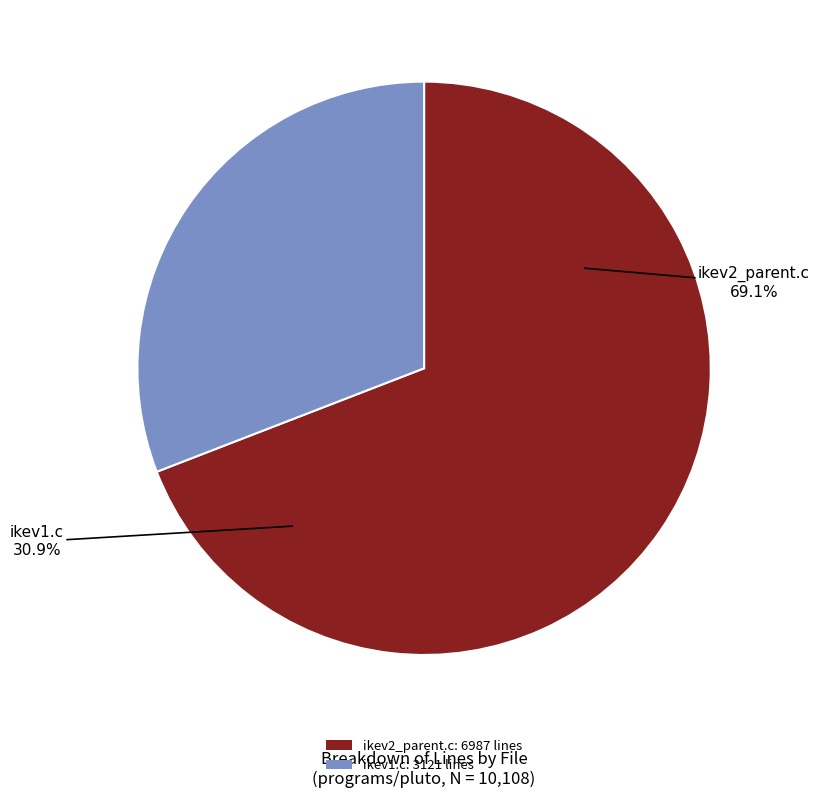

Between ikev1.c and ikev2_parent.c, which is larger?

ikev2_parent.c